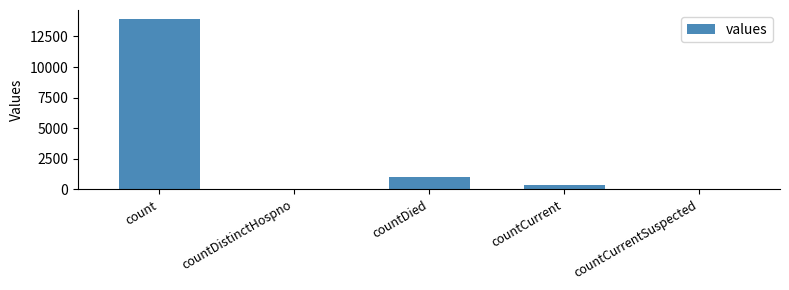

Is it true that the value at countCurrent is 373?

True